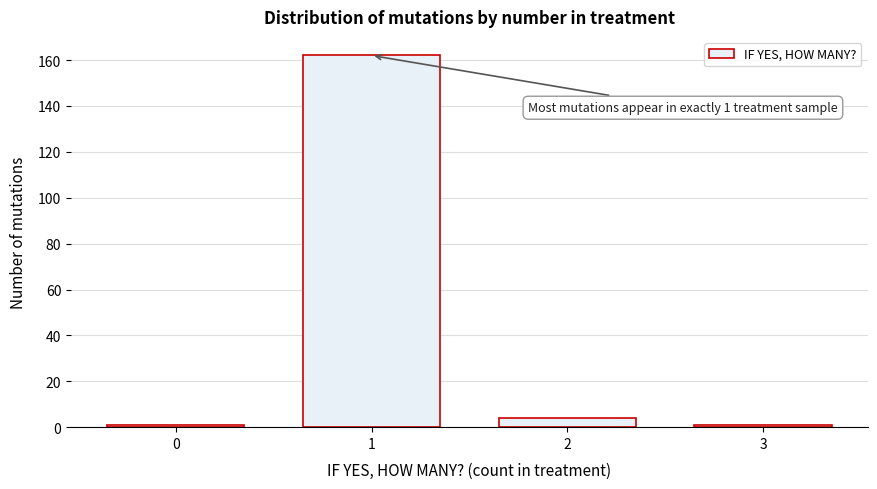

Reading left to right, what are all the values shown in this chart?

0=1	1=162	2=4	3=1